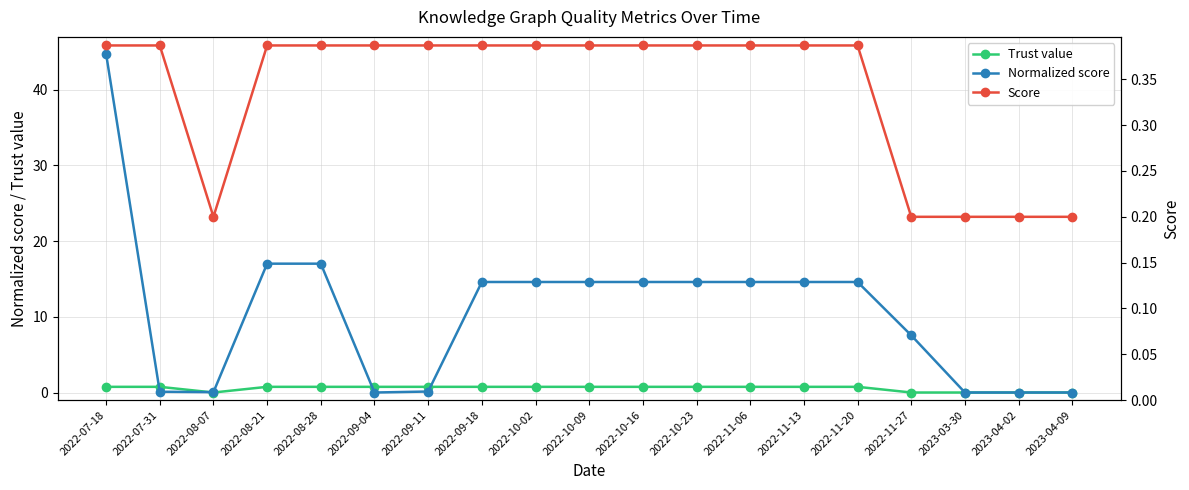

How many lines are shown in the chart?

3